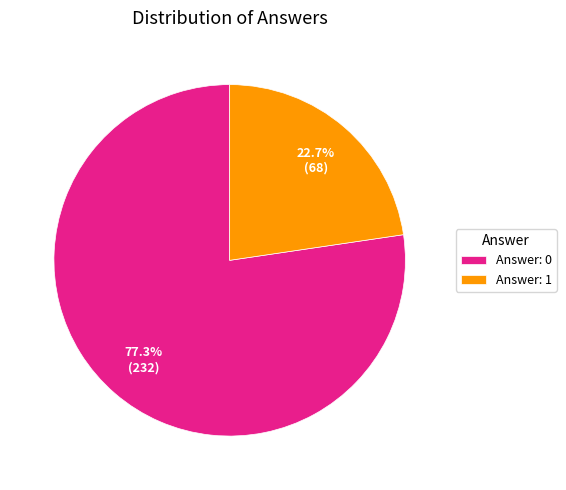

Combined, do Answer: 0 and Answer: 1 account for over 50%?

Yes